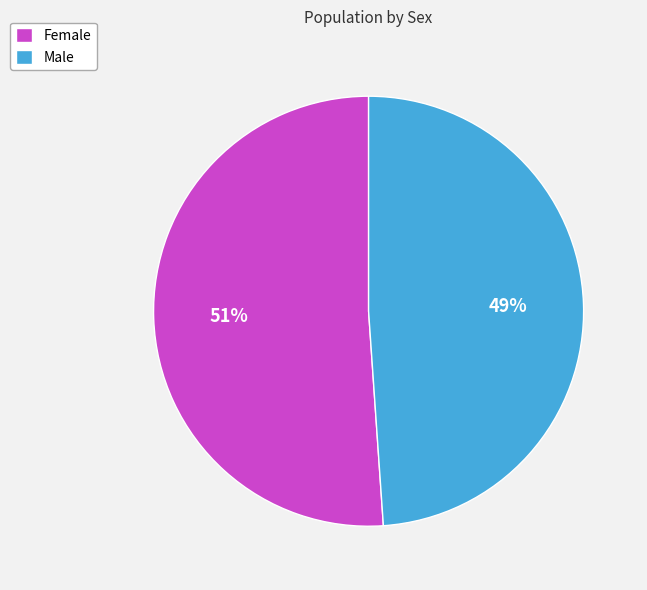

To the nearest percent, what is the difference between the Male and Female slice percentages?

2%